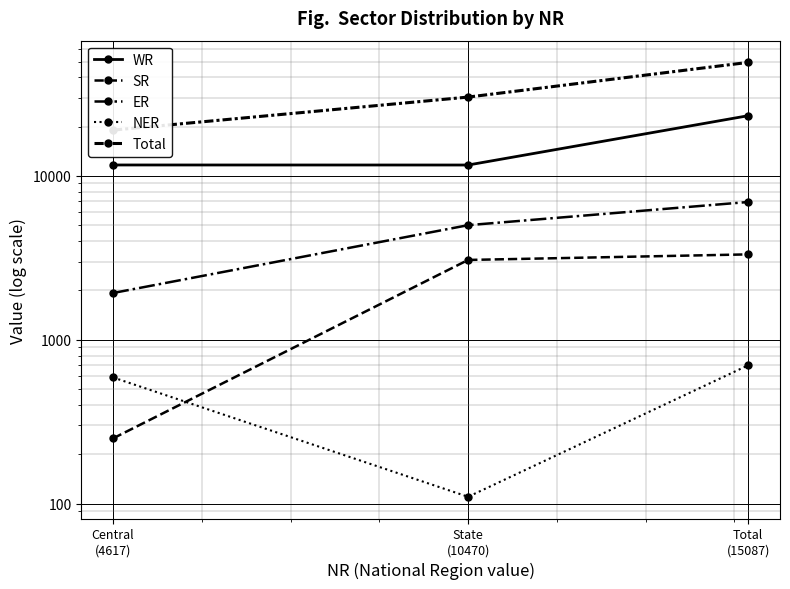

What is the label of the 3rd point from the left?

Total
(15087)